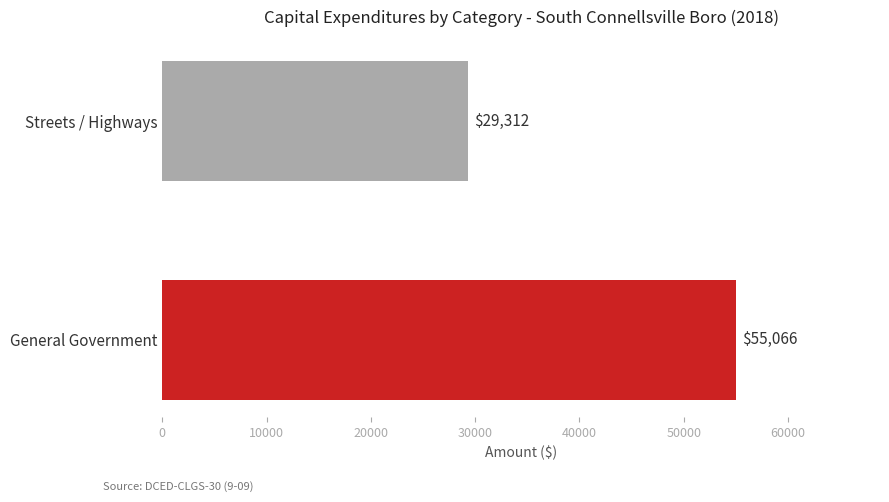

The value at Streets / Highways is 29312. True or false?

True